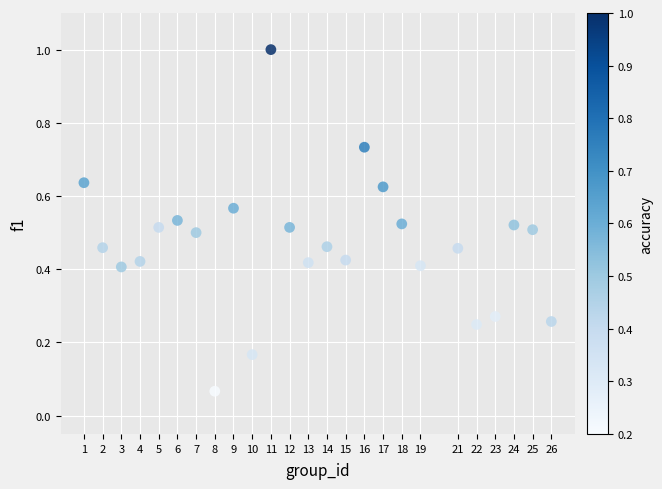

What is the range of Y values (max minus min)?

0.9